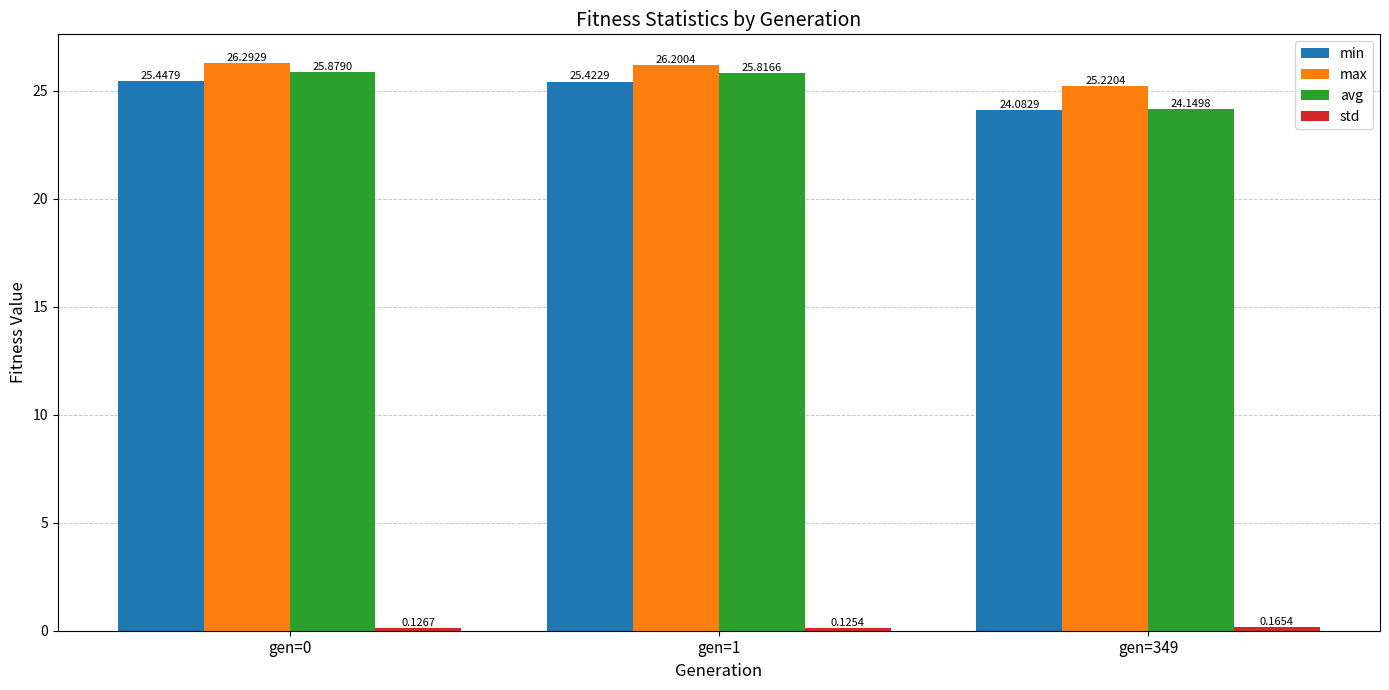

How many bars are there in each group?

4